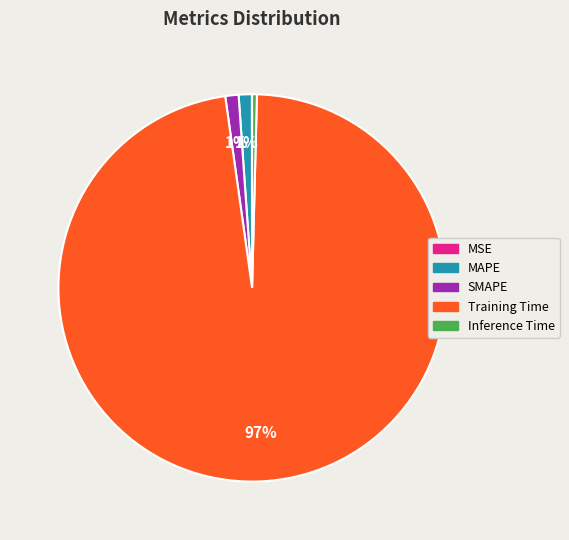

Do Training Time and MAPE together represent more than half of the pie?

Yes